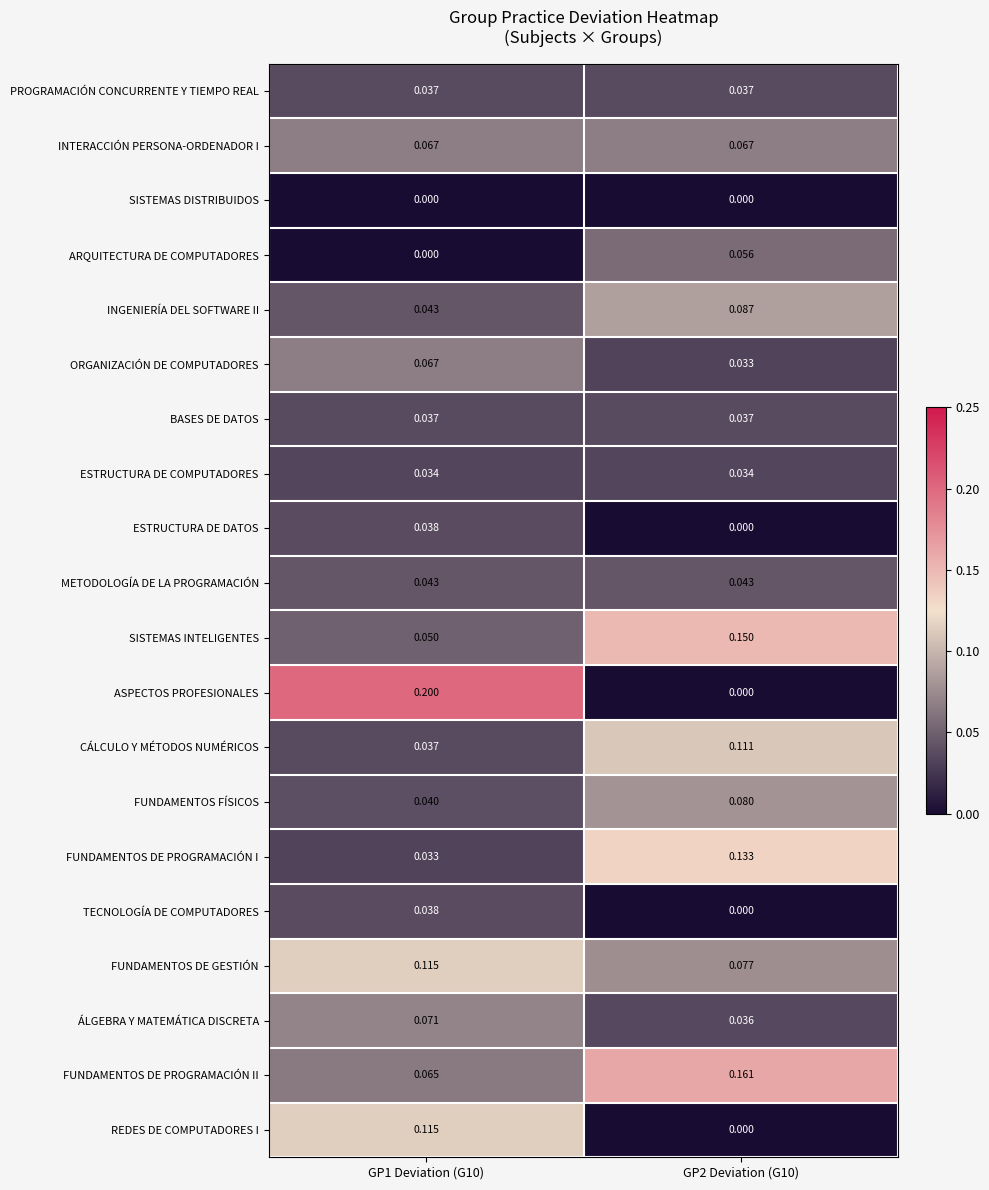

Which series has the largest range (max minus min)?

ASPECTOS PROFESIONALES